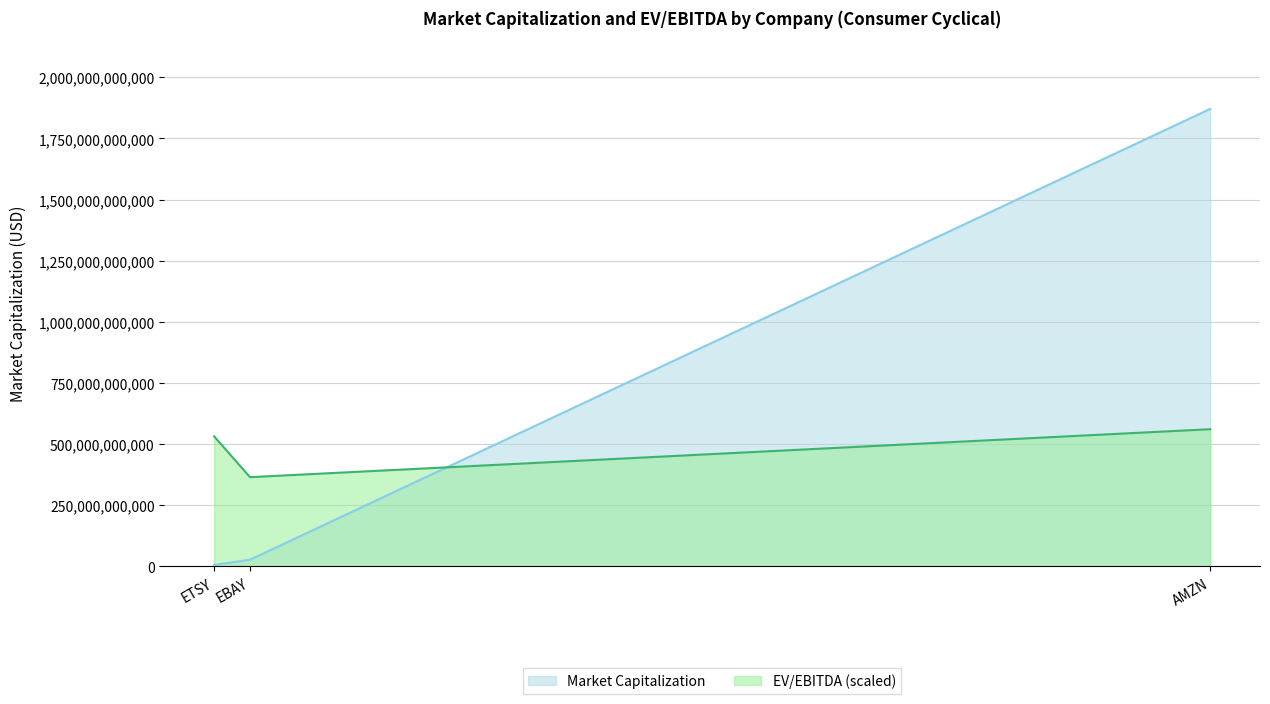

What is the minimum value shown in the chart?

6297589760.0